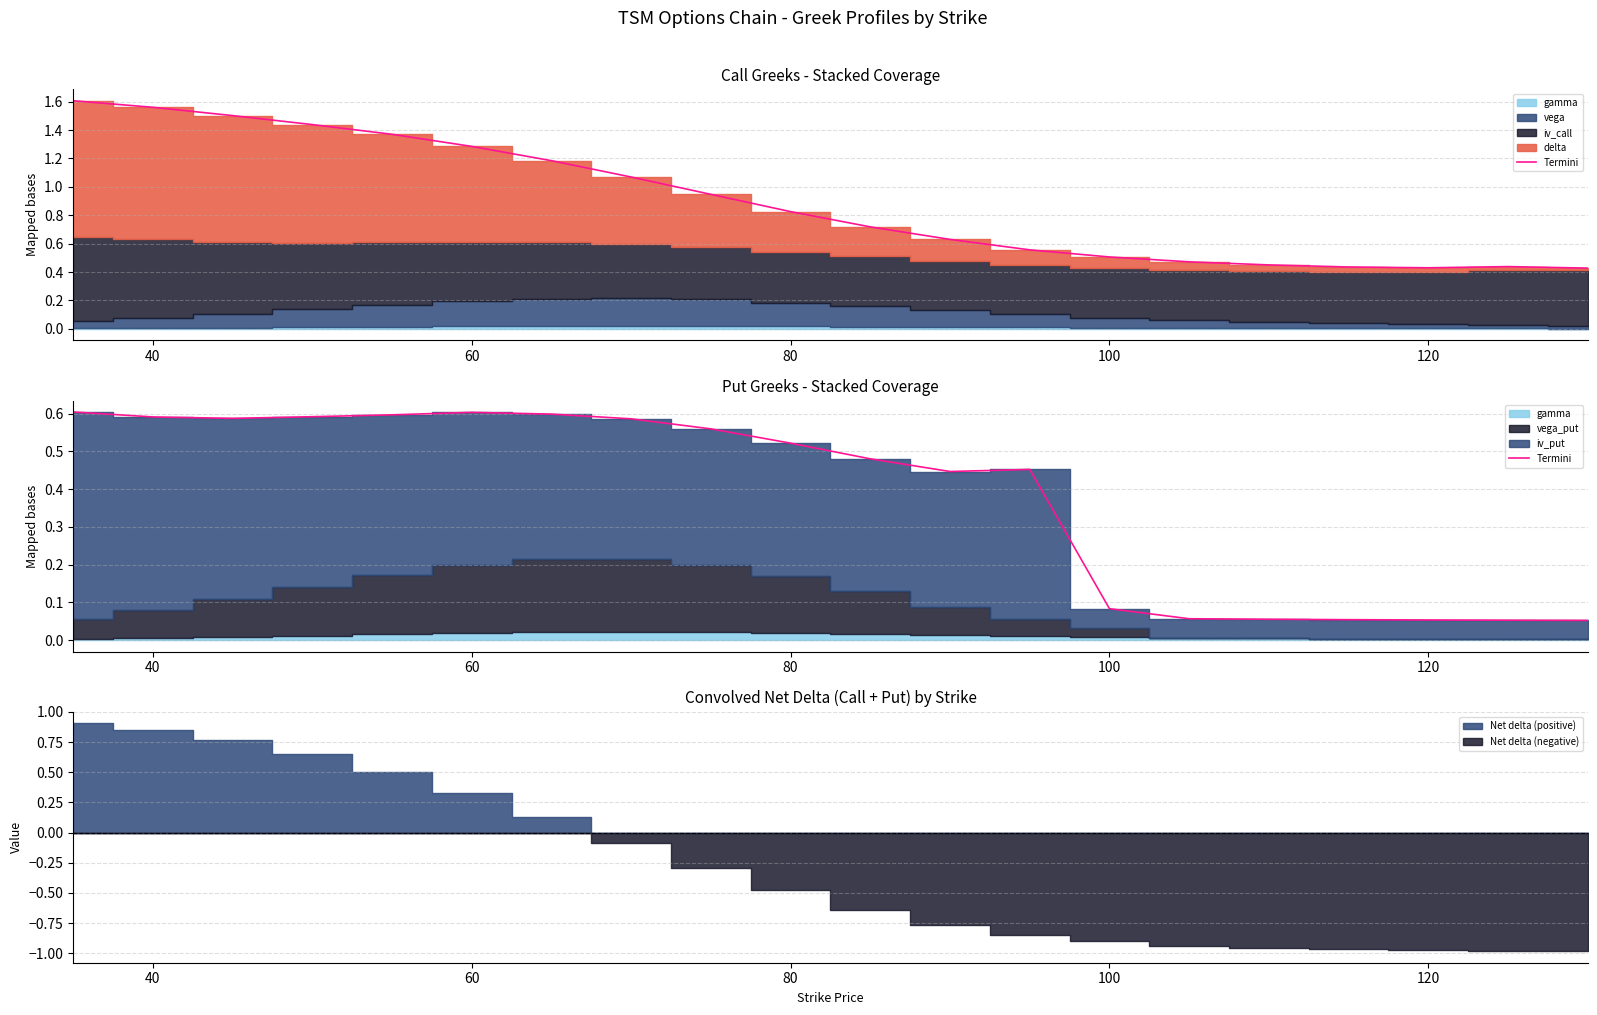

The value at 40 is 0.6. True or false?

True